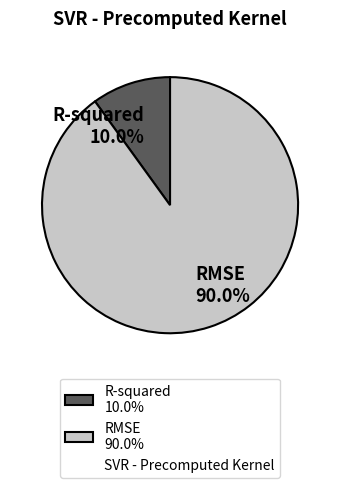

True or false: RMSE accounts for 90% of the total.

True